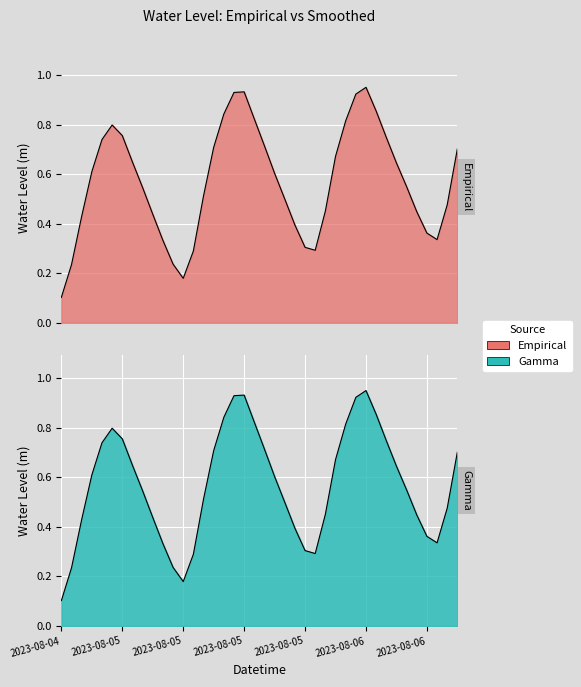

What is the average value?

0.6